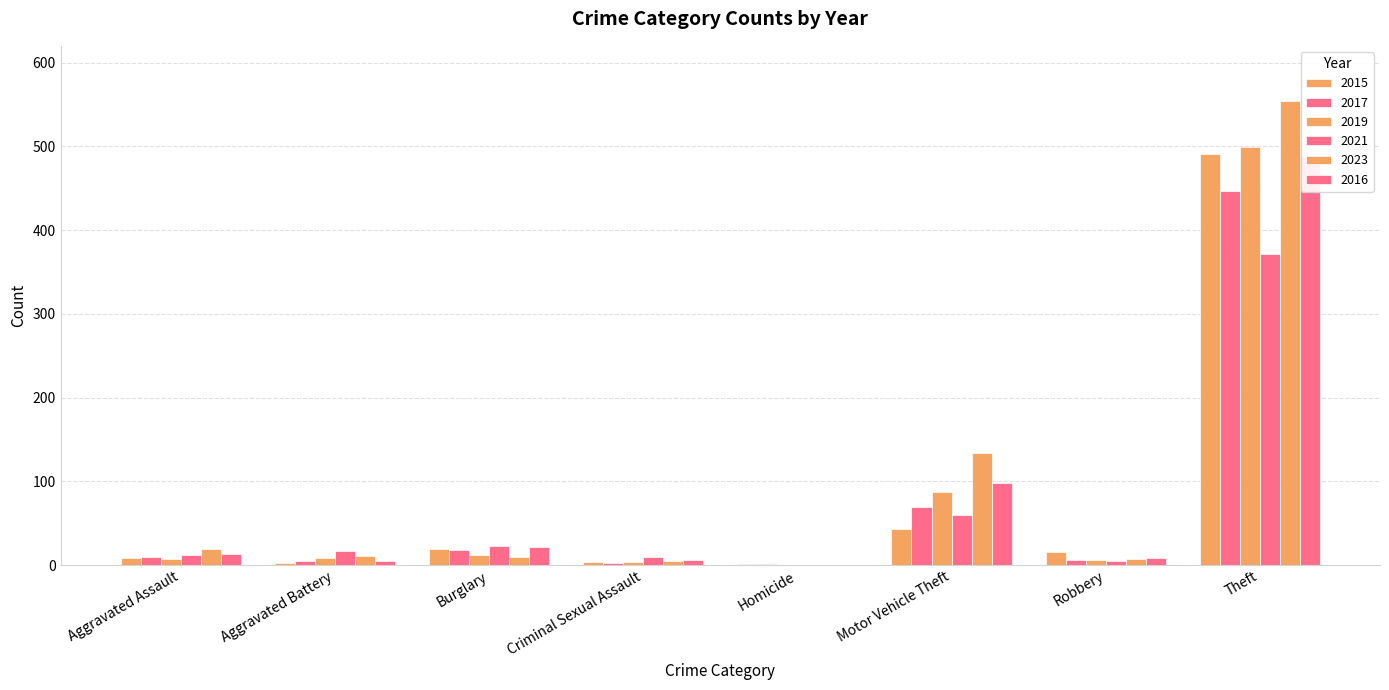

Rank the series by their maximum value, from highest to lowest.

2023, 2019, 2015, 2016, 2017, 2021